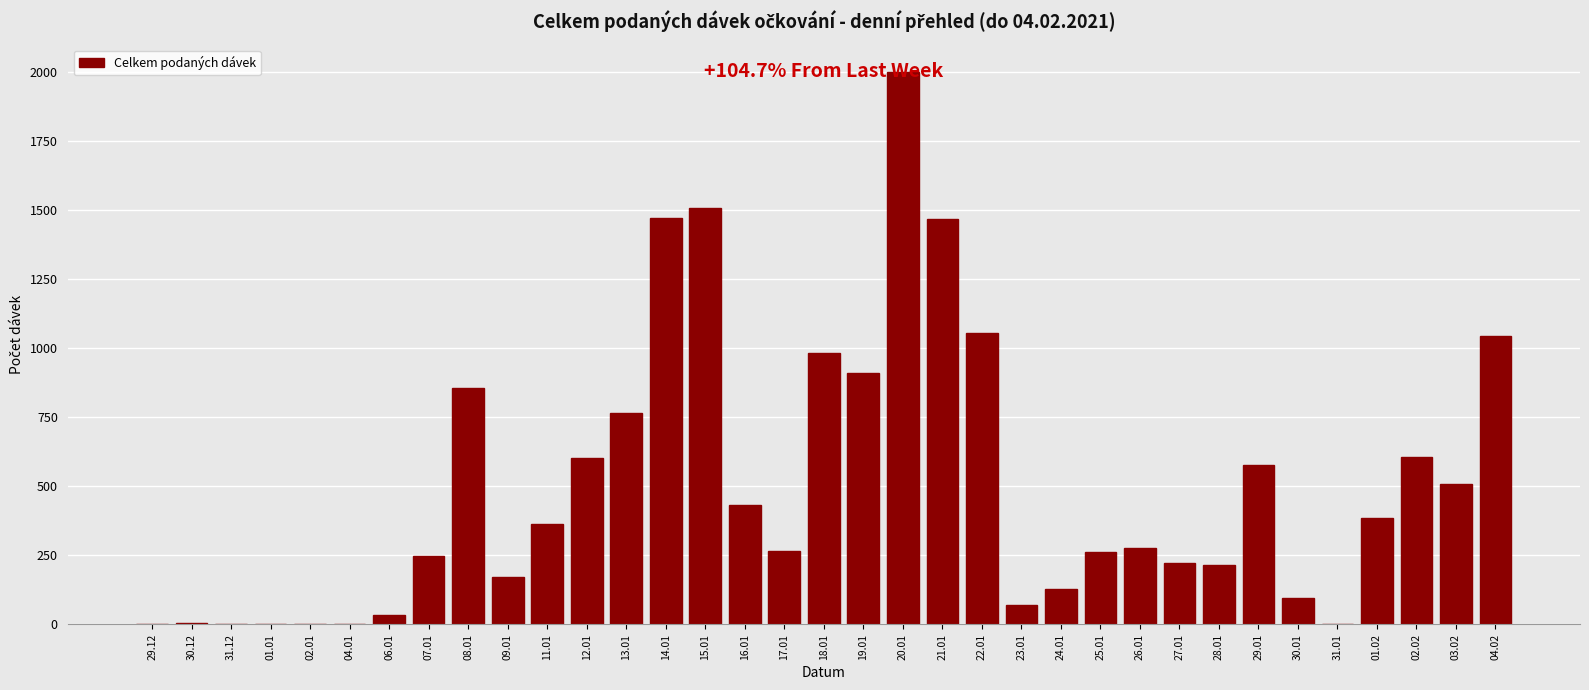

The value at 26.01 is 277. True or false?

True